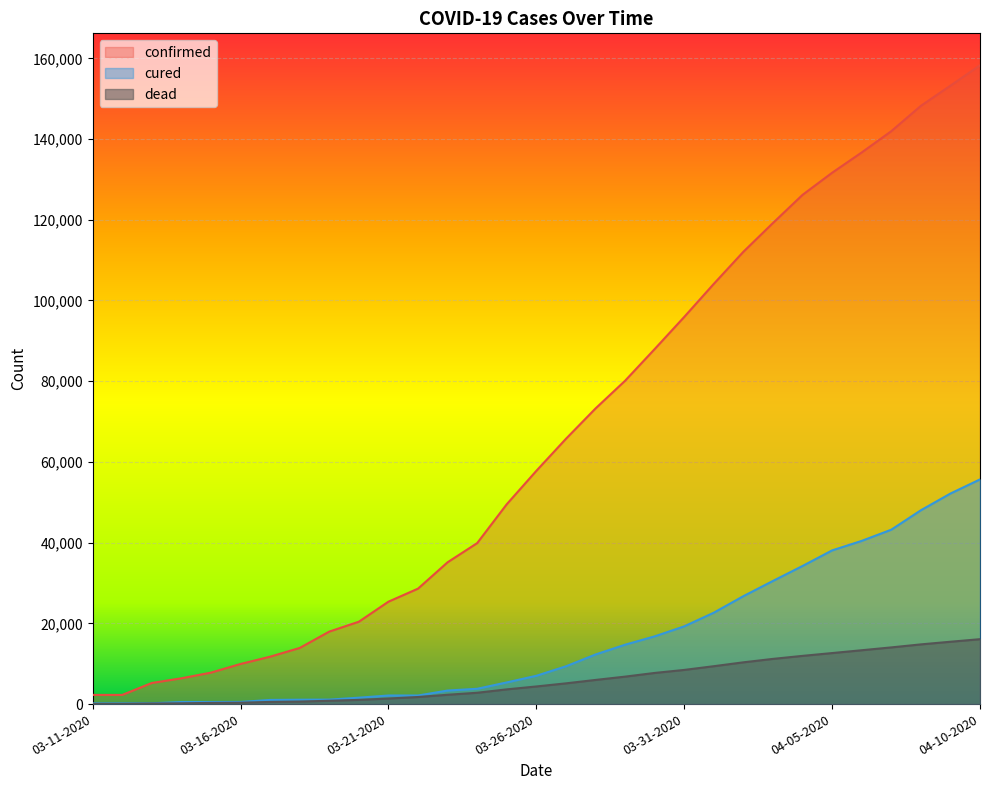

True or false: dead and confirmed cross at least once.

False